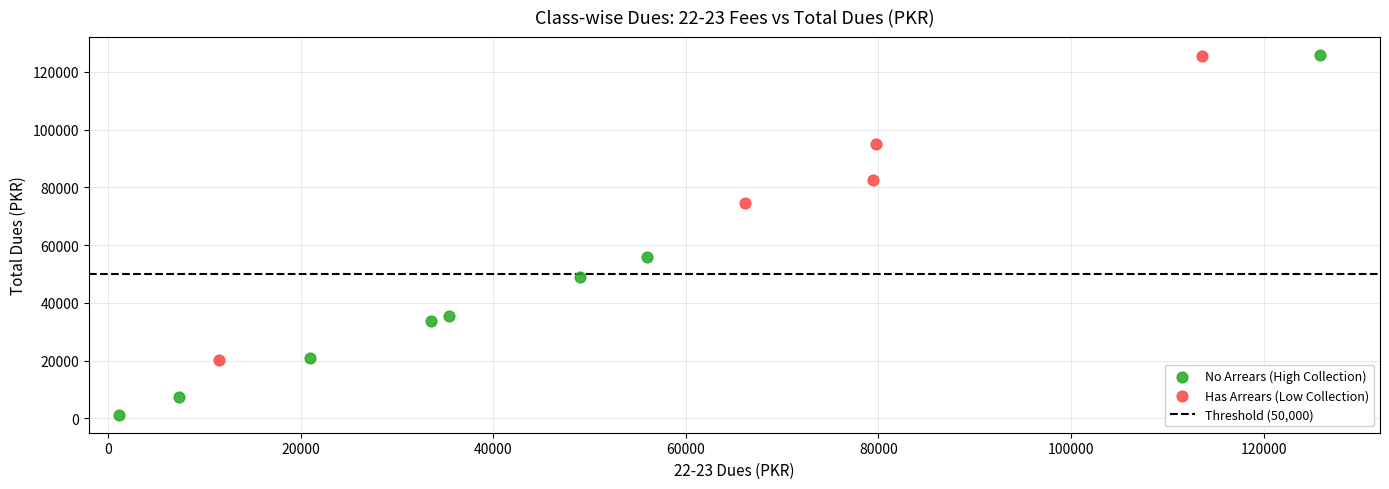

Which series reaches the minimum Y coordinate?

No Arrears (High Collection)